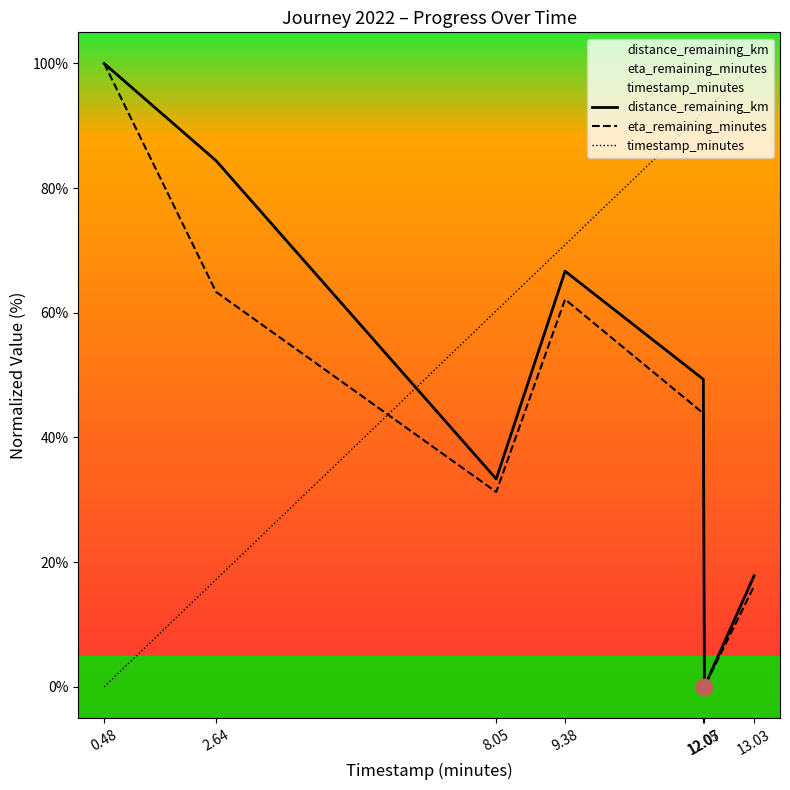

Between 9.38 and 2.64, which is larger?

2.64